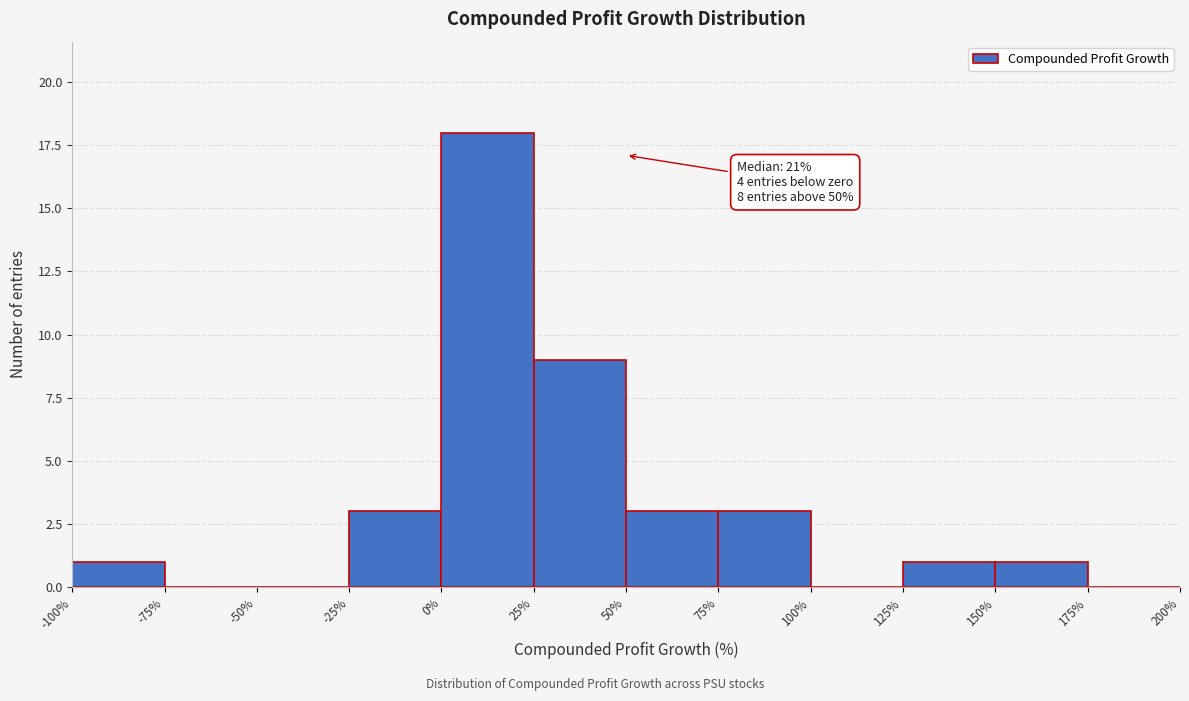

Which range on the x-axis has the tallest bar?

0% to 25%